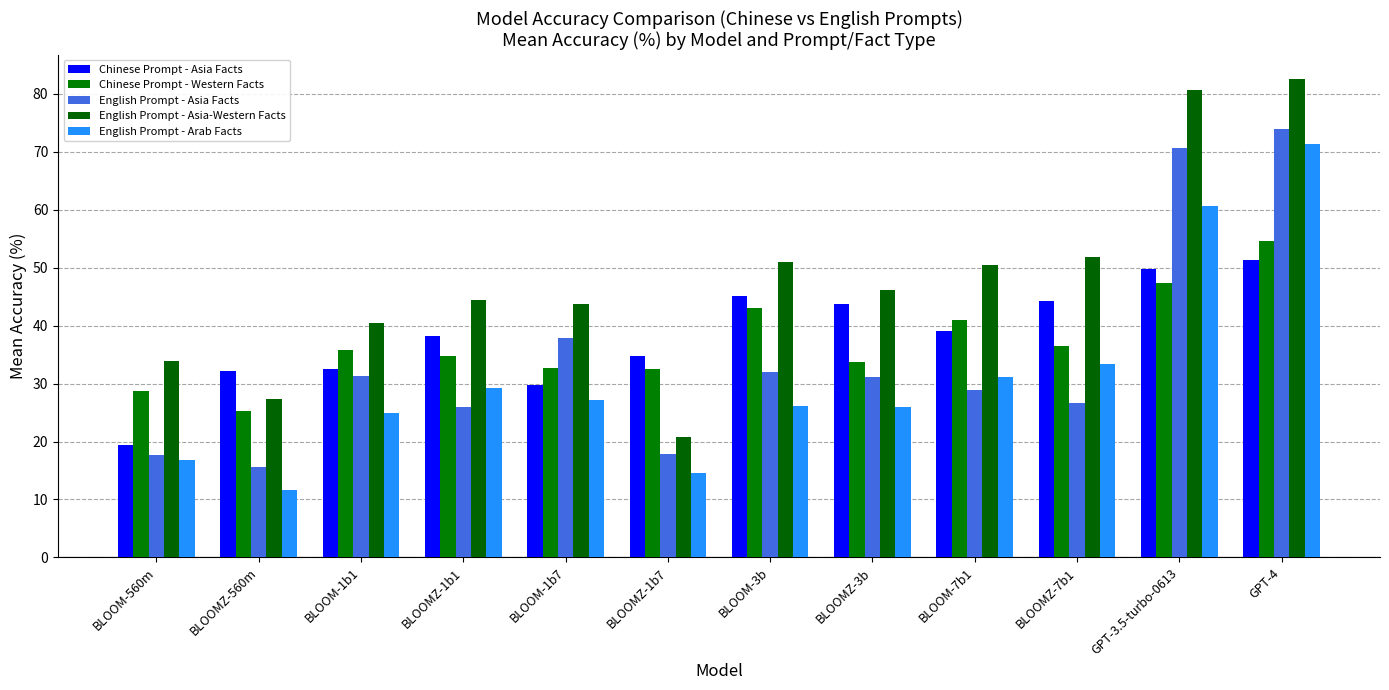

At how many categories does at least one series exceed 37?

9